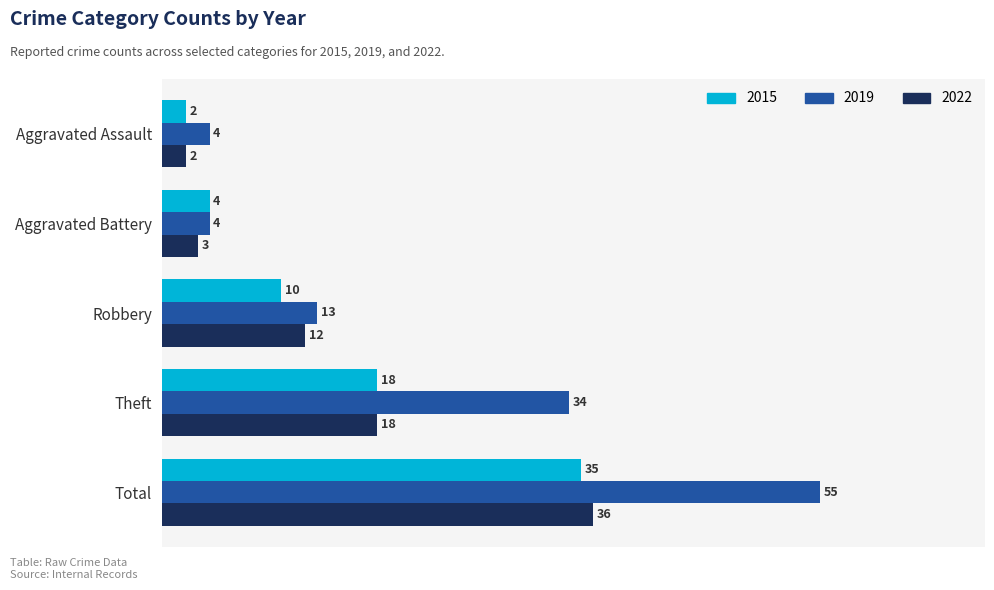

Read the 2022 value at Robbery, to the nearest 10.

10